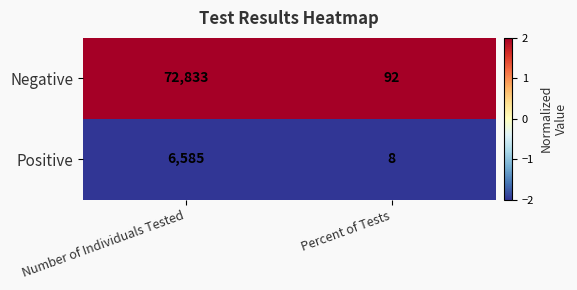

Which series has the largest total across all categories?

Negative